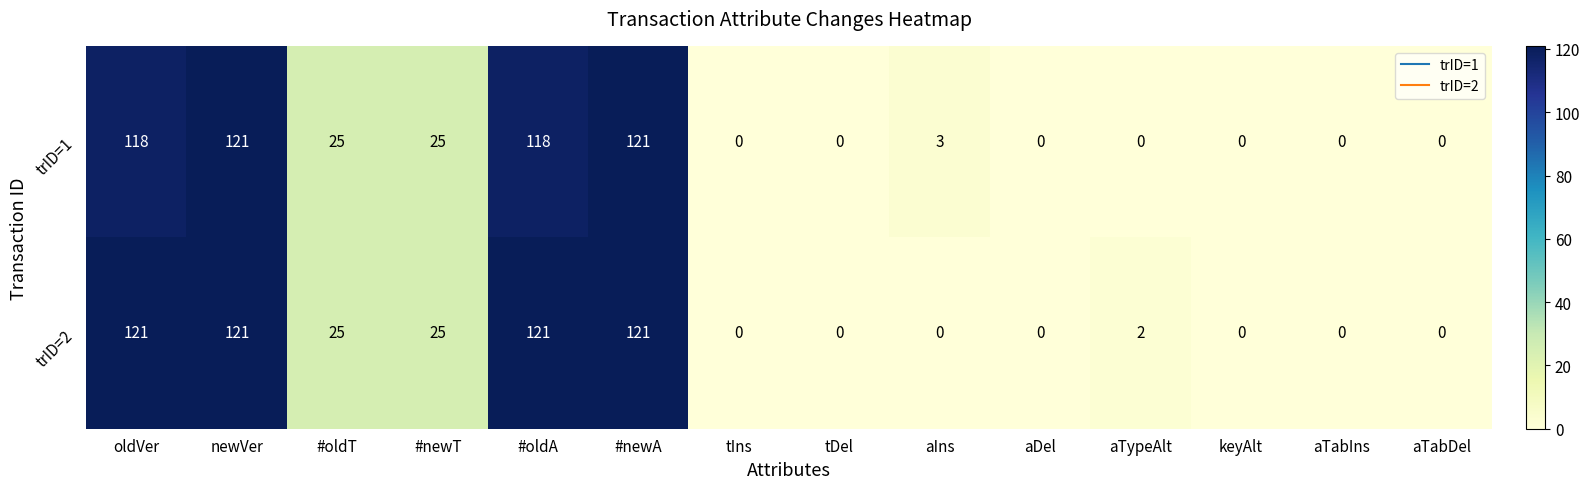

Reading right to left, transcribe all the data shown in this chart.

trID=1: 0	0	0	0	0	3	0	0	121	118	25	25	121	118
trID=2: 0	0	0	2	0	0	0	0	121	121	25	25	121	121